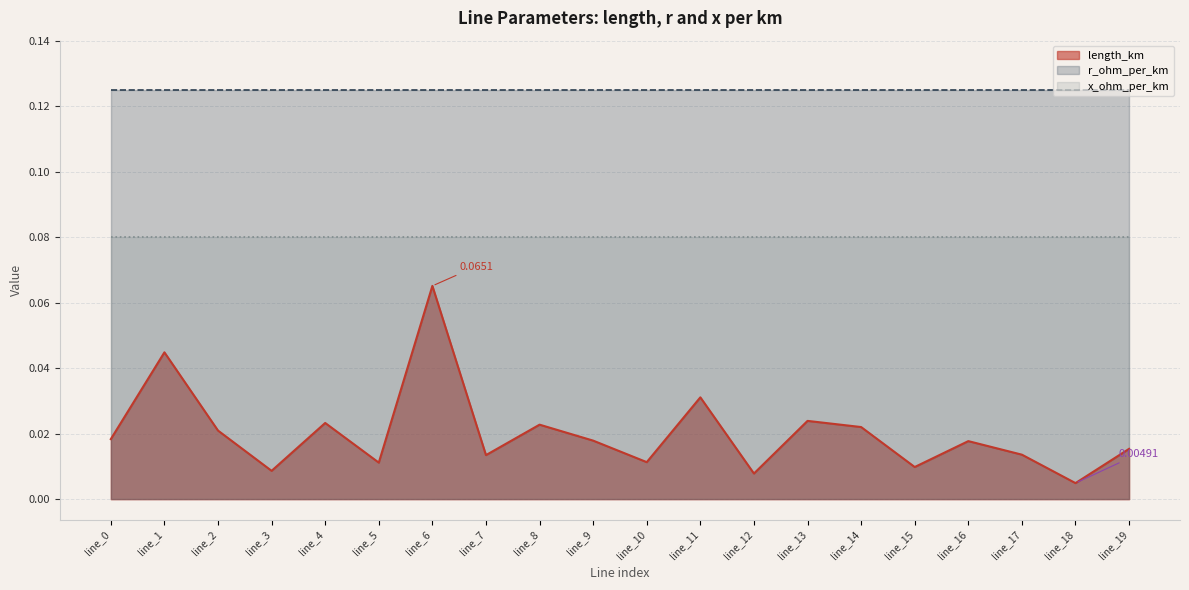

At which category is the sum across all series the highest?

line_6